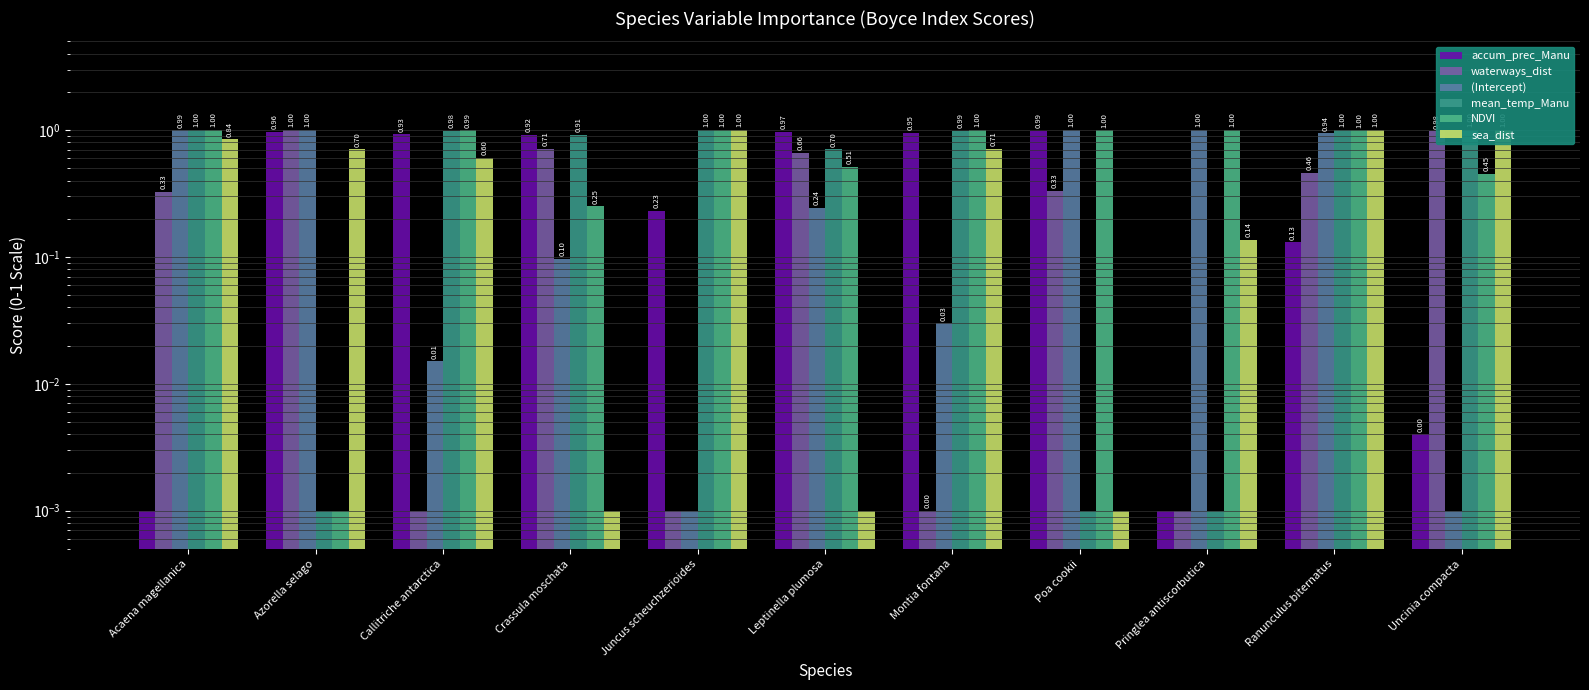

What is the sum of all (Intercept) values?

5.3